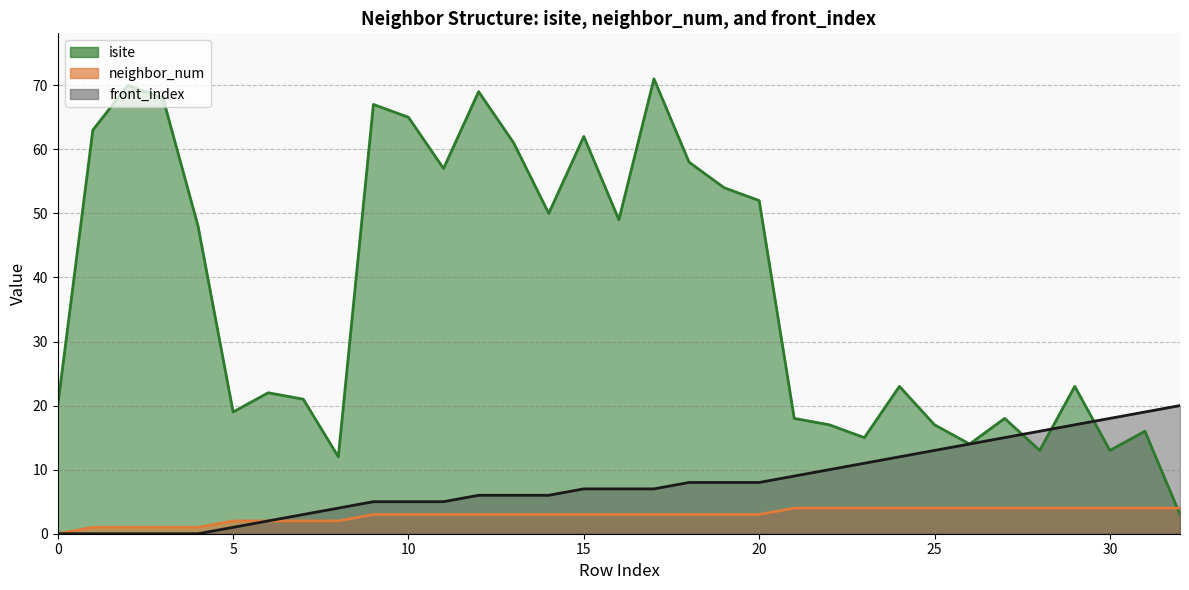

What are all the series names shown in the legend?

isite, neighbor_num, front_index